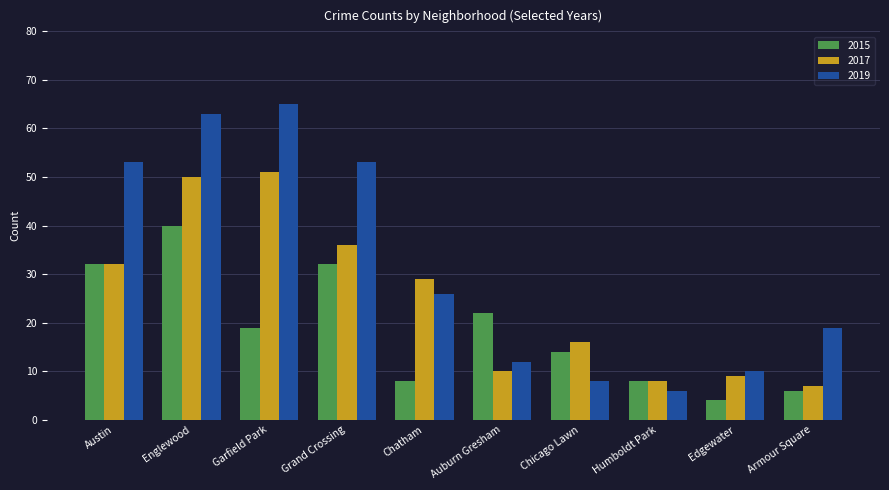

What is the value of the 2015 bar at the 9th from the left?

4